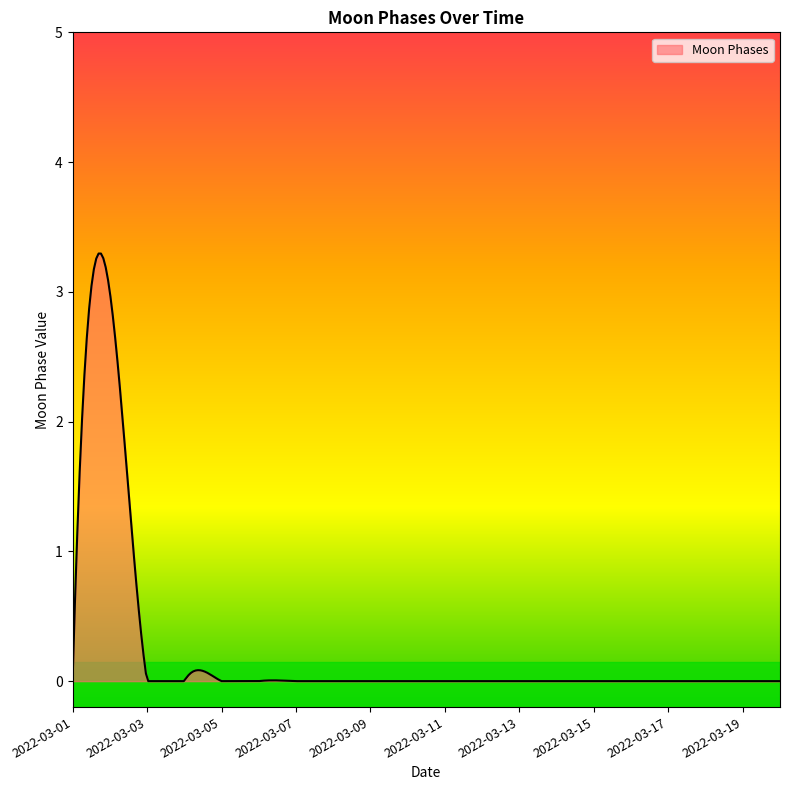

Count the number of categories in the chart.

300